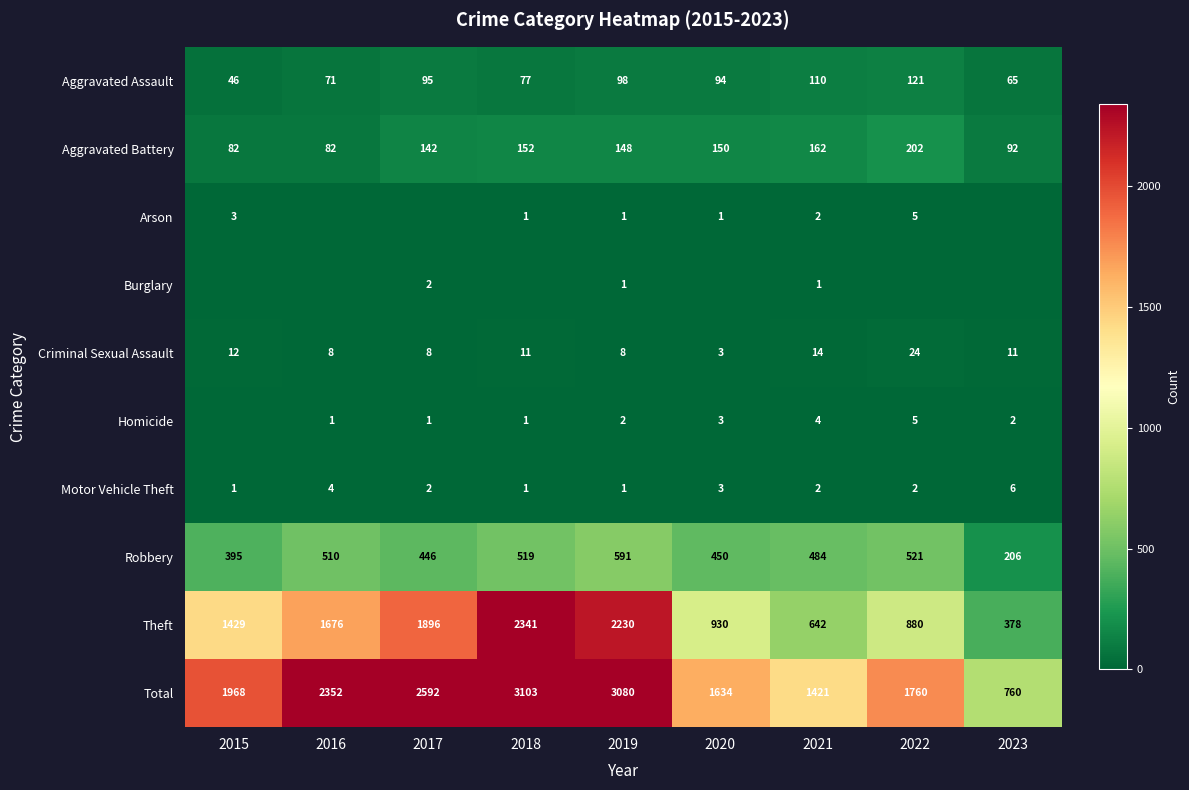

What is the sum of all Theft values?

12402